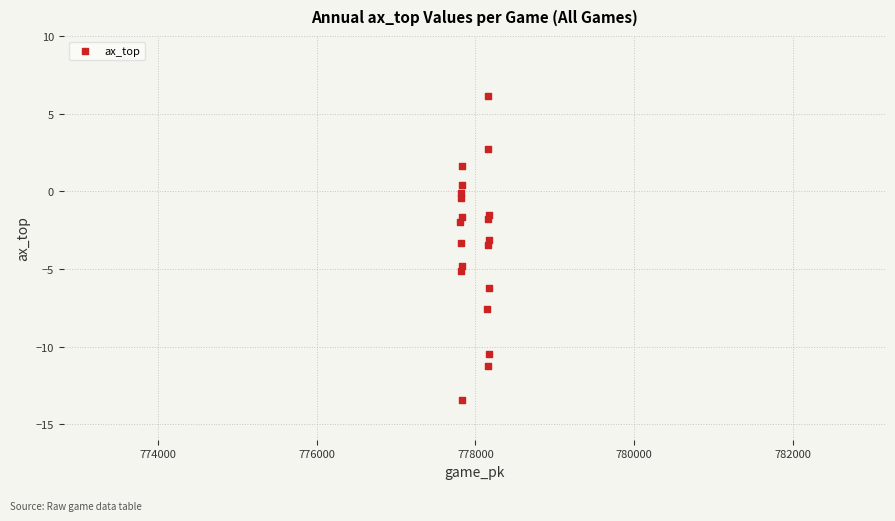

What is the range of X values (max minus min)?

362.0